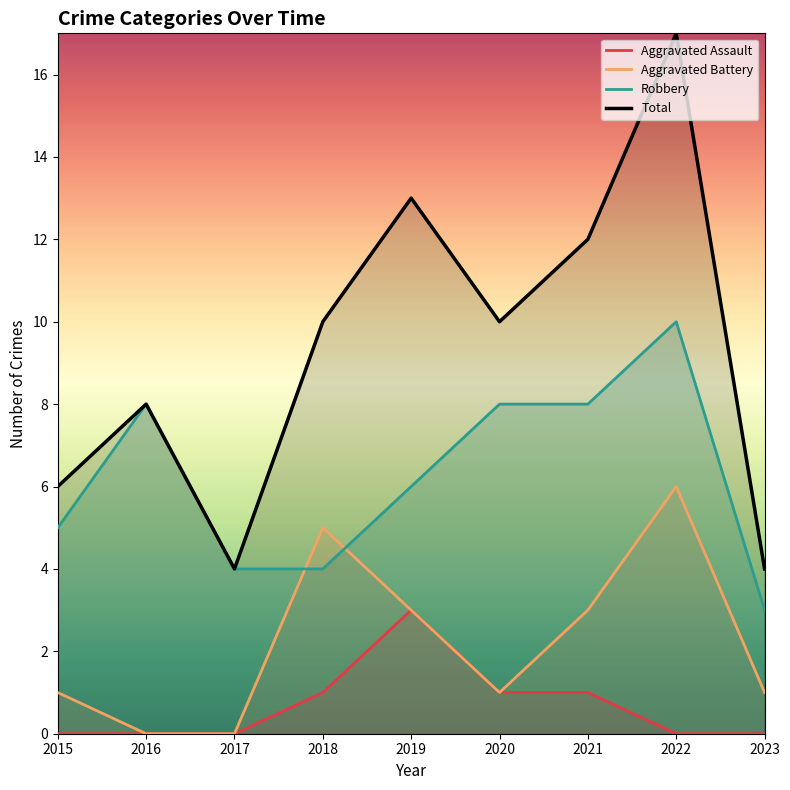

The Total series shows 13 at 2019. True or false?

True